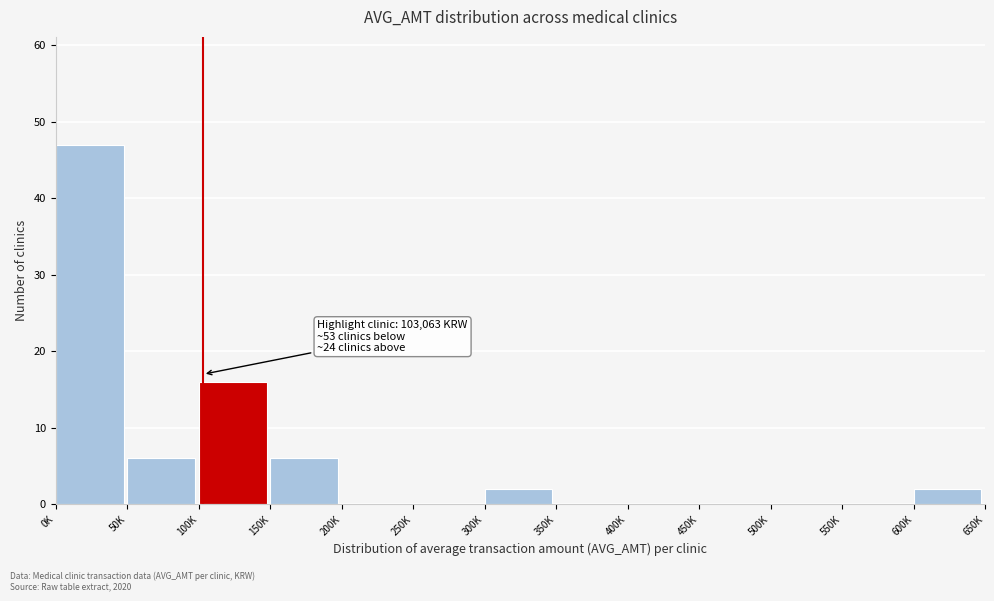

Reading left to right, extract all data points from this chart.

0K=47	50K=6	100K=16	150K=6	200K=0	250K=0	300K=2	350K=0	400K=0	450K=0	500K=0	550K=0	600K=2